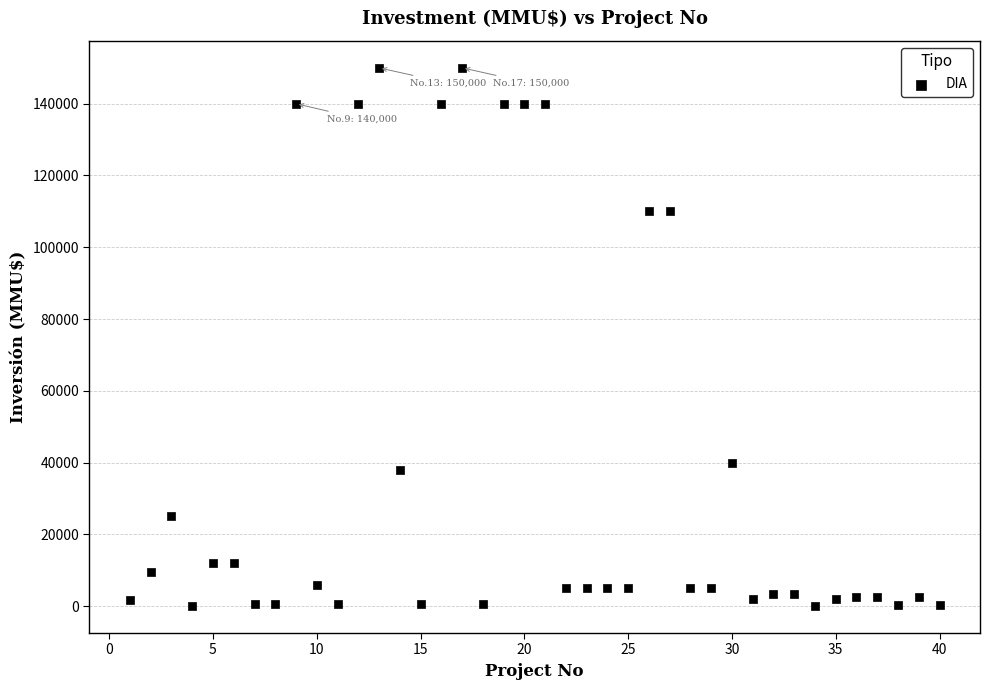

What is the range of Y values (max minus min)?

150000